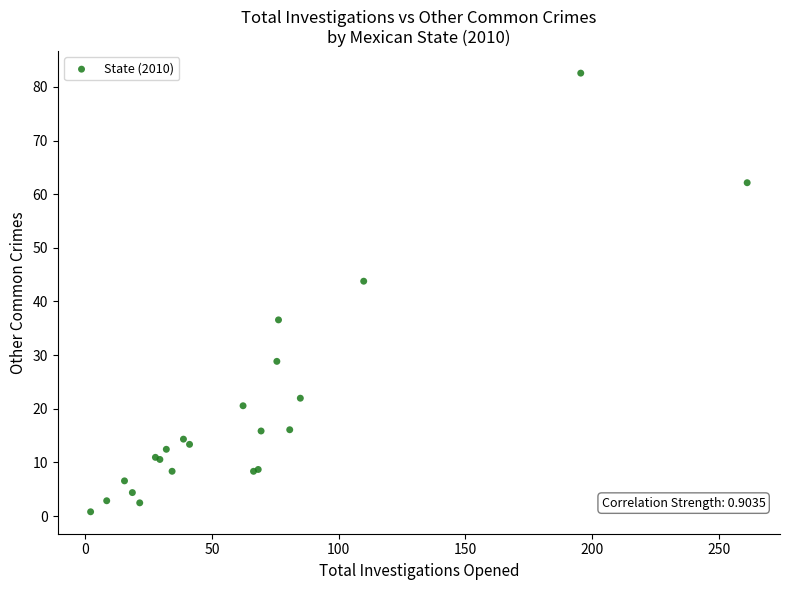

What Y value in the scatter plot is closest to 41?

43.8